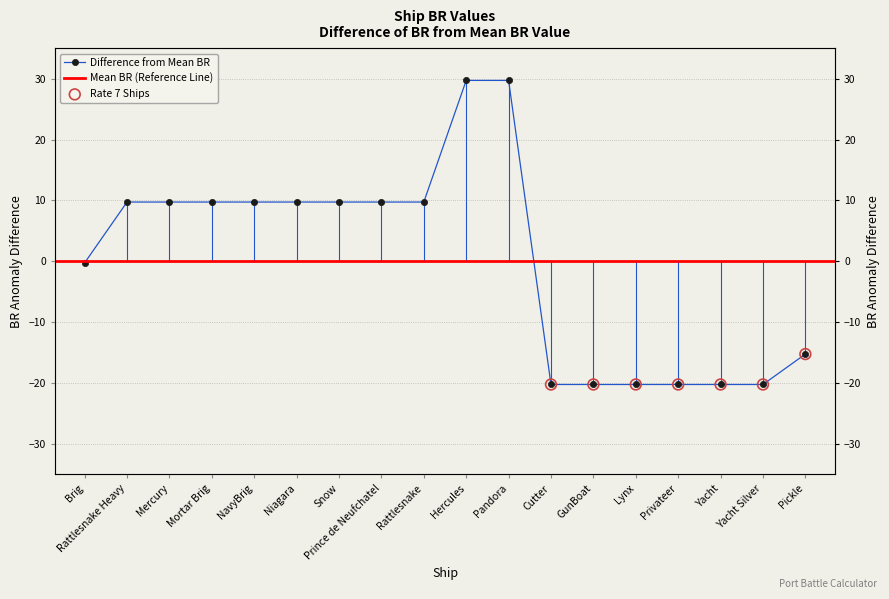

Between Mercury and Pandora, which is larger?

Pandora